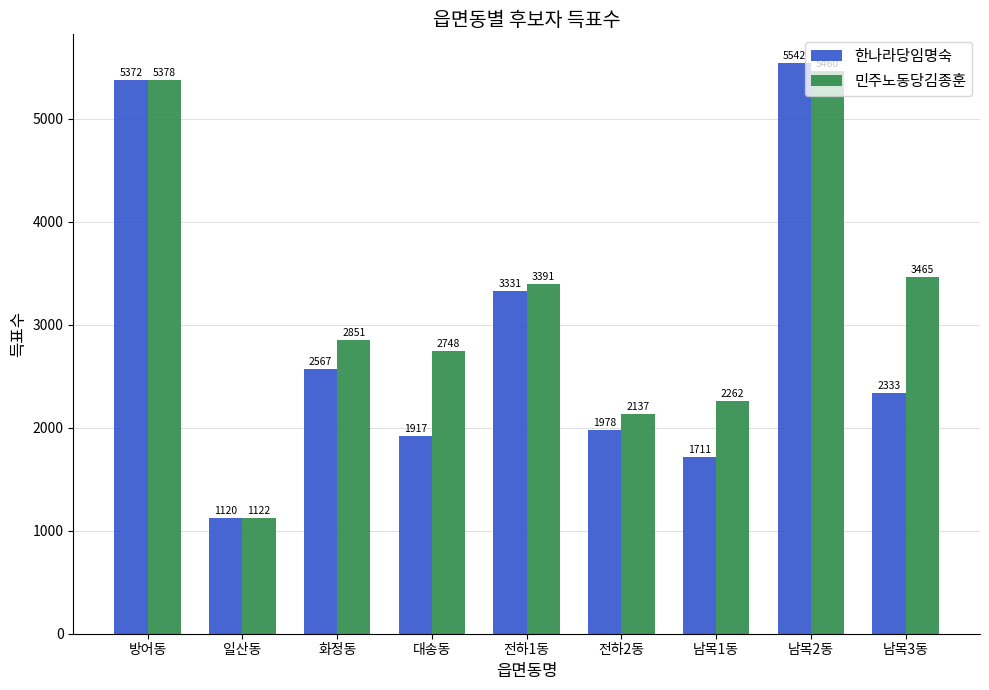

How many data points does each series have?

9